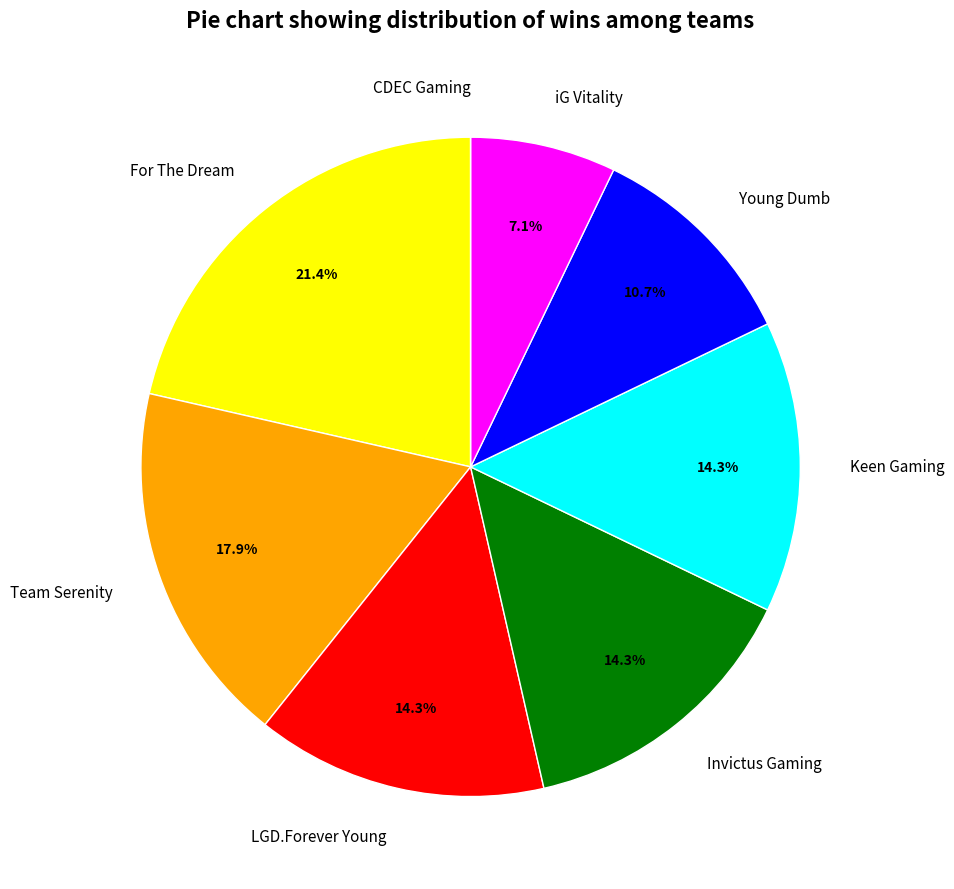

Does any single category account for the majority?

No